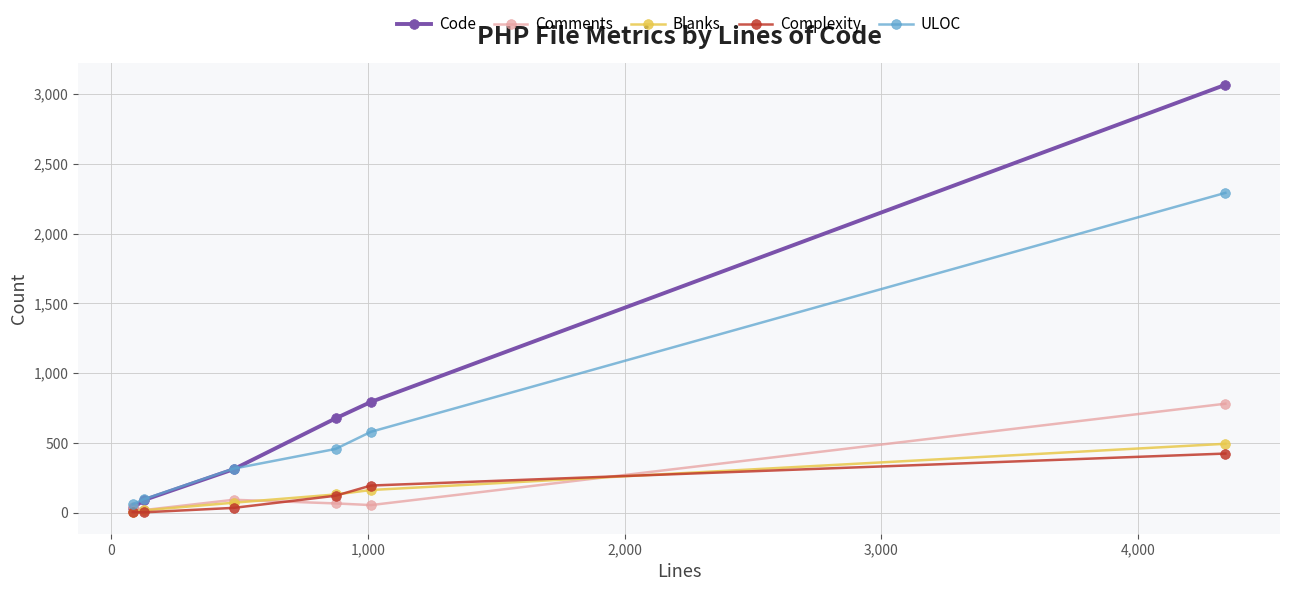

At how many categories does at least one series exceed 283?

4